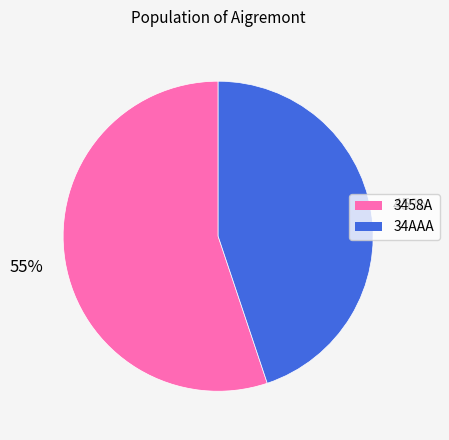

Approximately how many times larger is the value at 3458A compared to 34AAA?

1.2